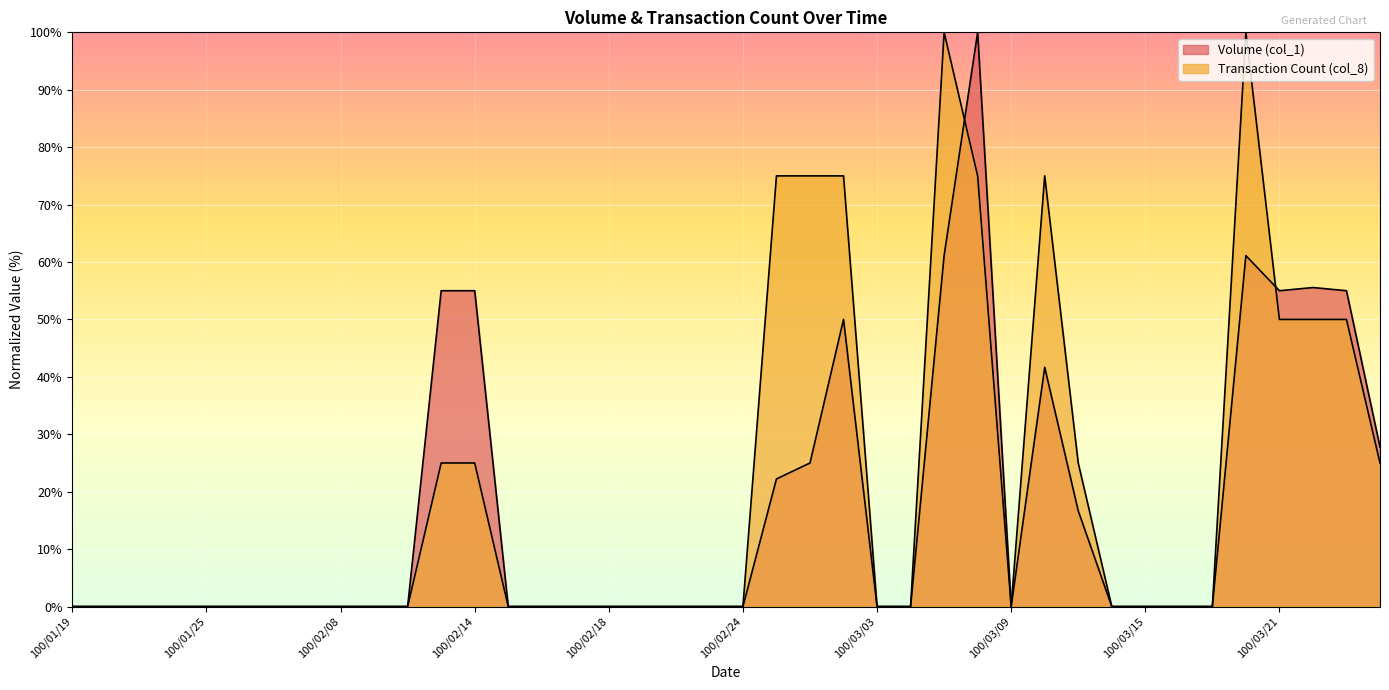

Between 100/01/27 and 100/03/17, which is larger?

100/01/27